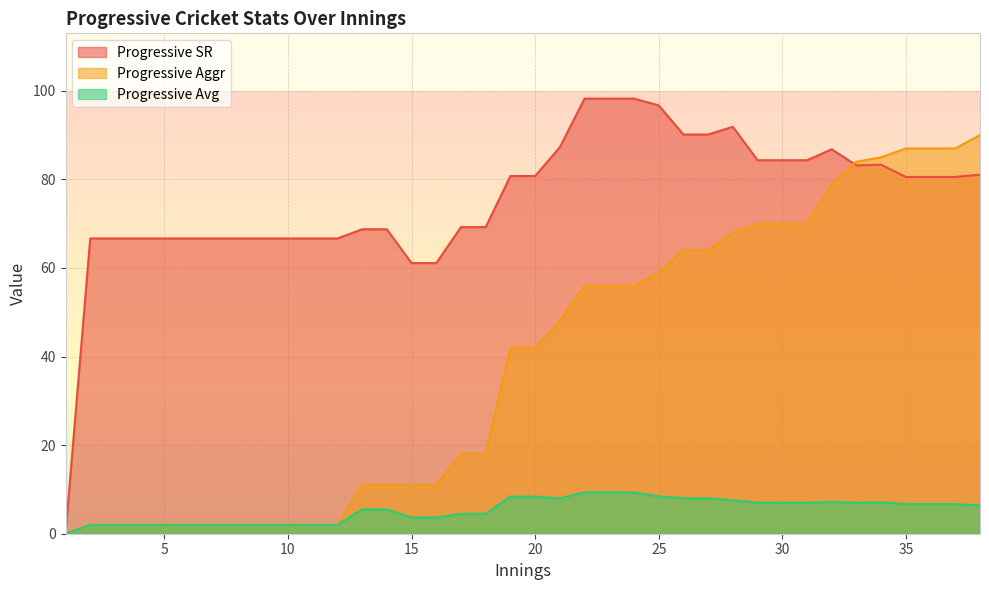

Reading right to left, list all the values displayed in this chart.

Progressive Aggr: 90.0	87.0	87.0	87.0	85.0	84.0	79.0	70.0	70.0	70.0	68.0	64.0	64.0	59.0	56.0	56.0	56.0	48.0	42.0	42.0	18.0	18.0	11.0	11.0	11.0	11.0	2.0	2.0	2.0	2.0	2.0	2.0	2.0	2.0	2.0	2.0	2.0	0.0
Progressive Avg: 6.4	6.7	6.7	6.7	7.1	7.0	7.2	7.0	7.0	7.0	7.6	8.0	8.0	8.4	9.3	9.3	9.3	8.0	8.4	8.4	4.5	4.5	3.7	3.7	5.5	5.5	2.0	2.0	2.0	2.0	2.0	2.0	2.0	2.0	2.0	2.0	2.0	0.0
Progressive SR: 81.1	80.6	80.6	80.6	83.3	83.2	86.8	84.3	84.3	84.3	91.9	90.1	90.1	96.7	98.2	98.2	98.2	87.3	80.8	80.8	69.2	69.2	61.1	61.1	68.8	68.8	66.7	66.7	66.7	66.7	66.7	66.7	66.7	66.7	66.7	66.7	66.7	0.0